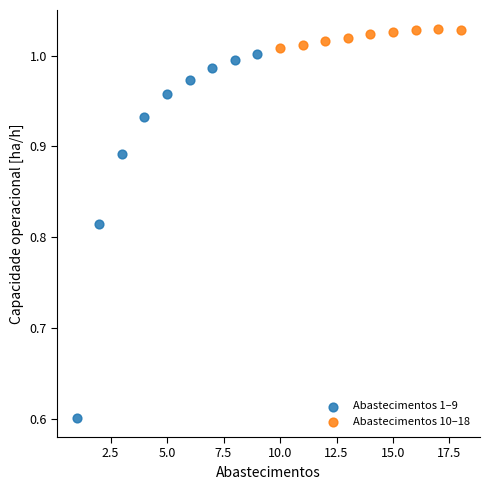

Which series reaches the minimum Y coordinate?

Abastecimentos 1–9